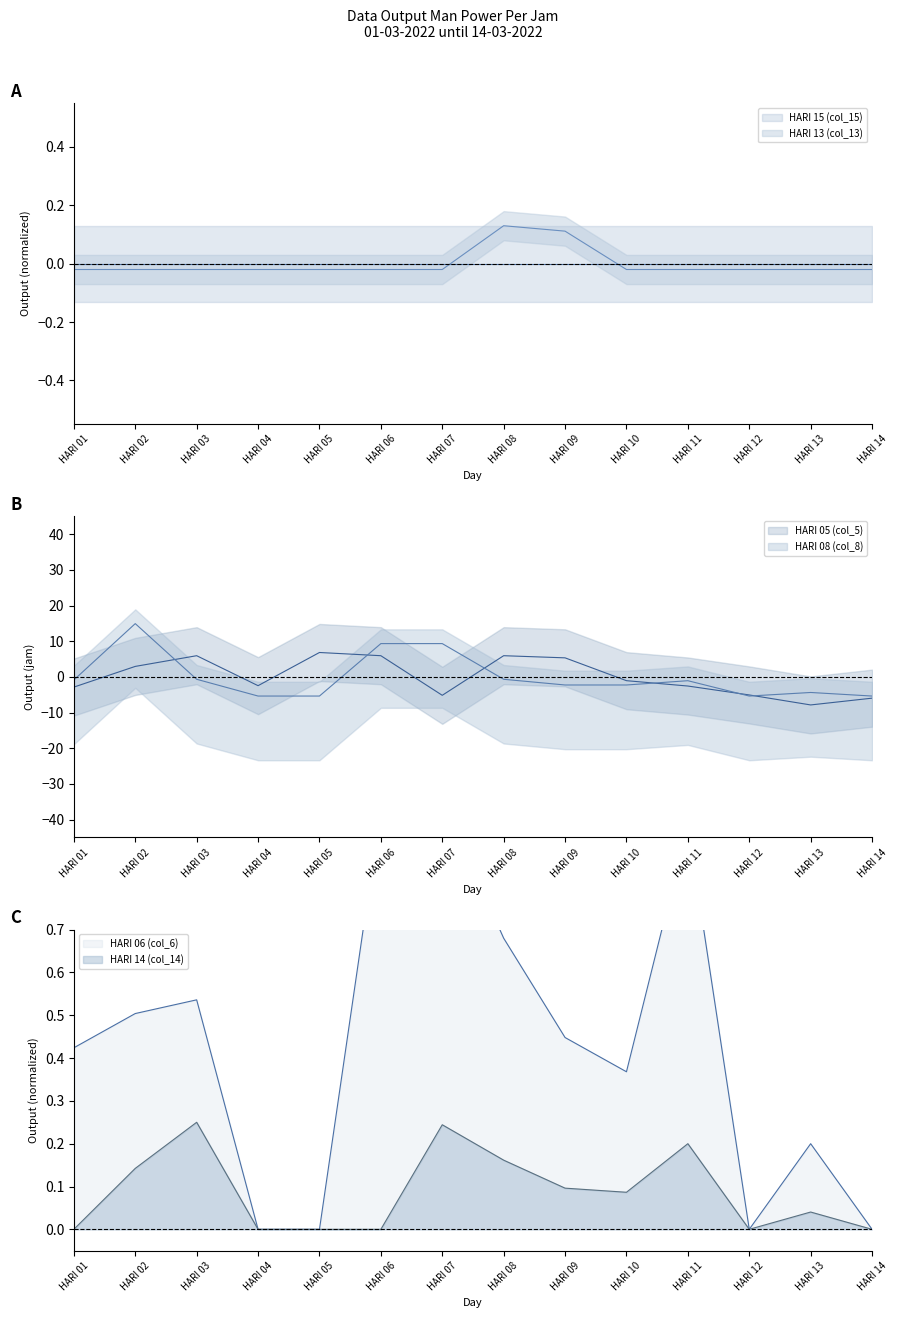

What is the spread (max minus min) of values at HARI 14?

6.0